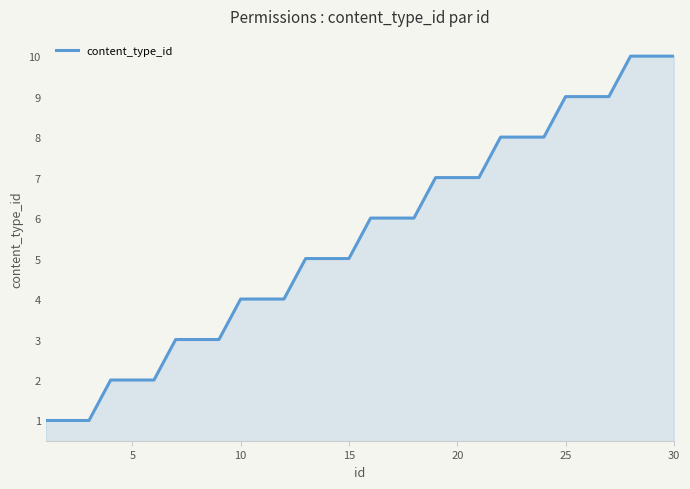

What is the maximum value shown in the chart?

10